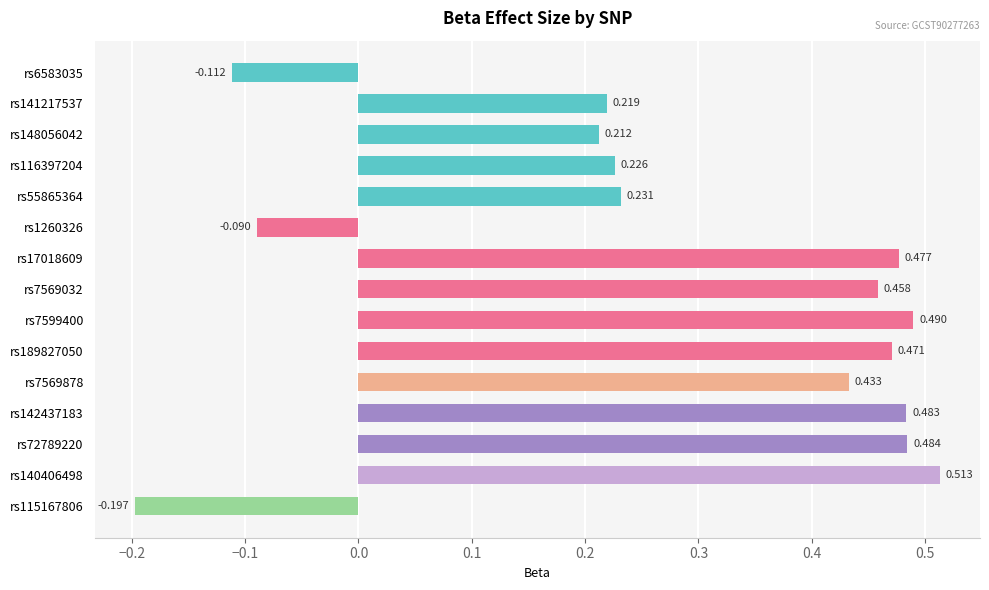

How many bars are there in total?

15